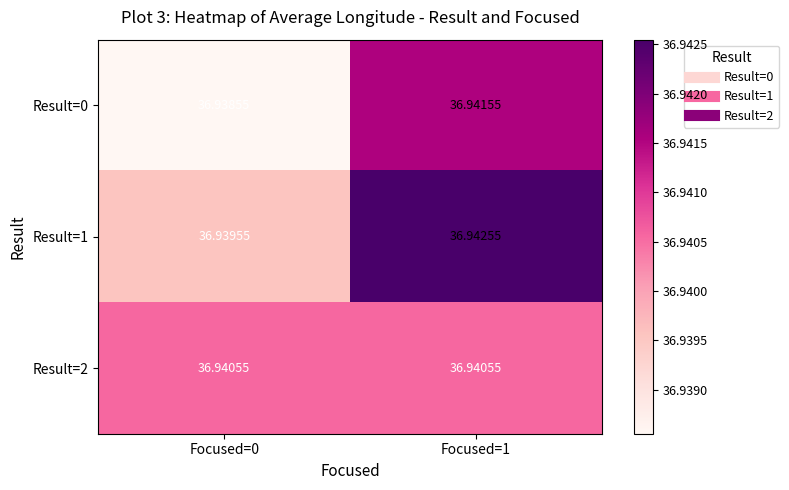

Is the value of Result=0 at Focused=1 greater than the value of Result=2 at Focused=0?

Yes